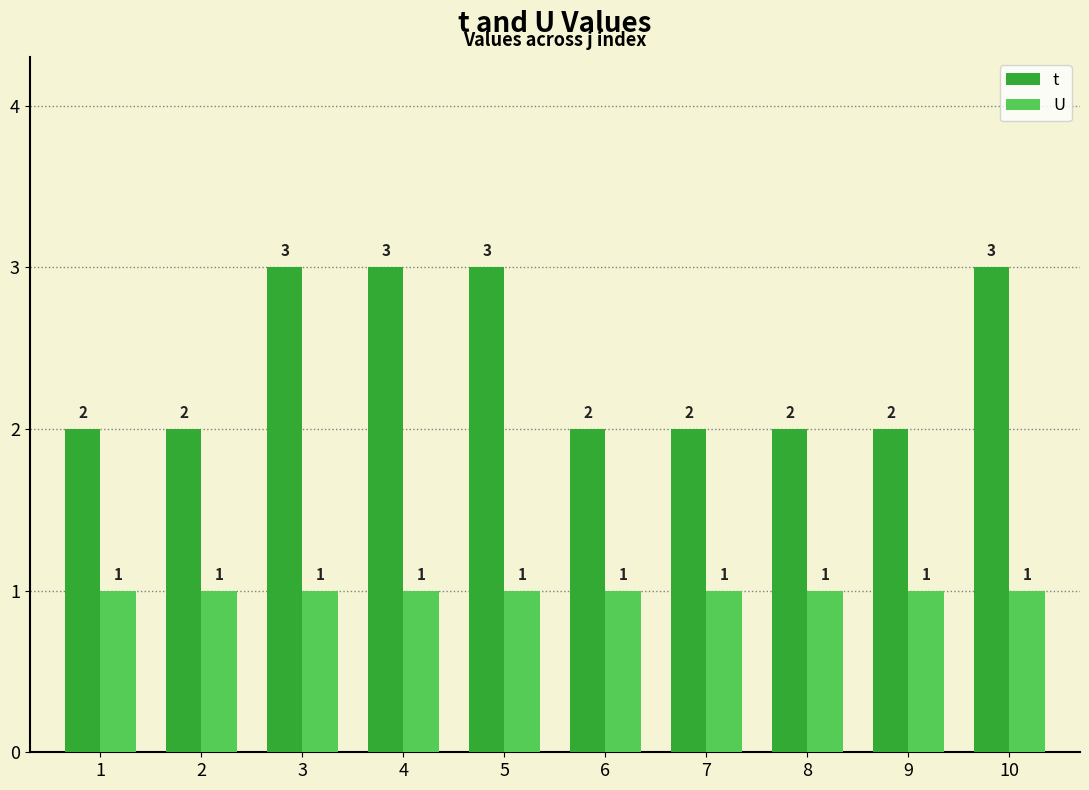

Which series has the largest total across all categories?

t